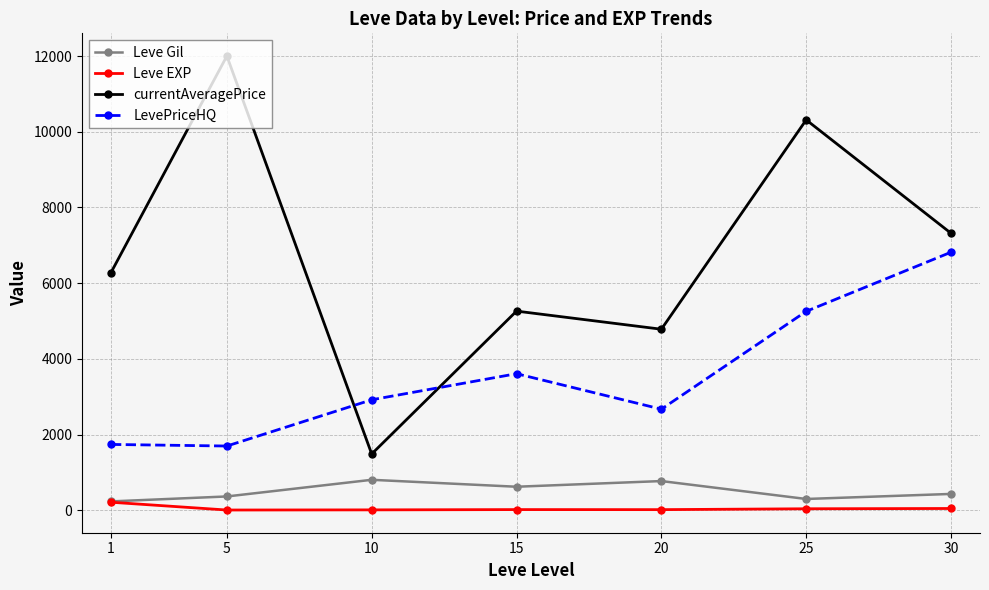

At which category is the sum across all series the highest?

25